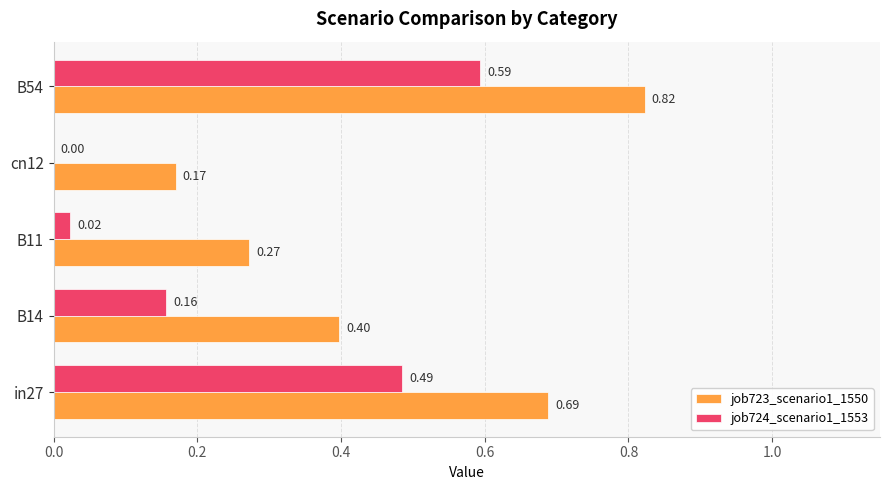

What is the sum of all job724_scenario1_1553 values?

1.3